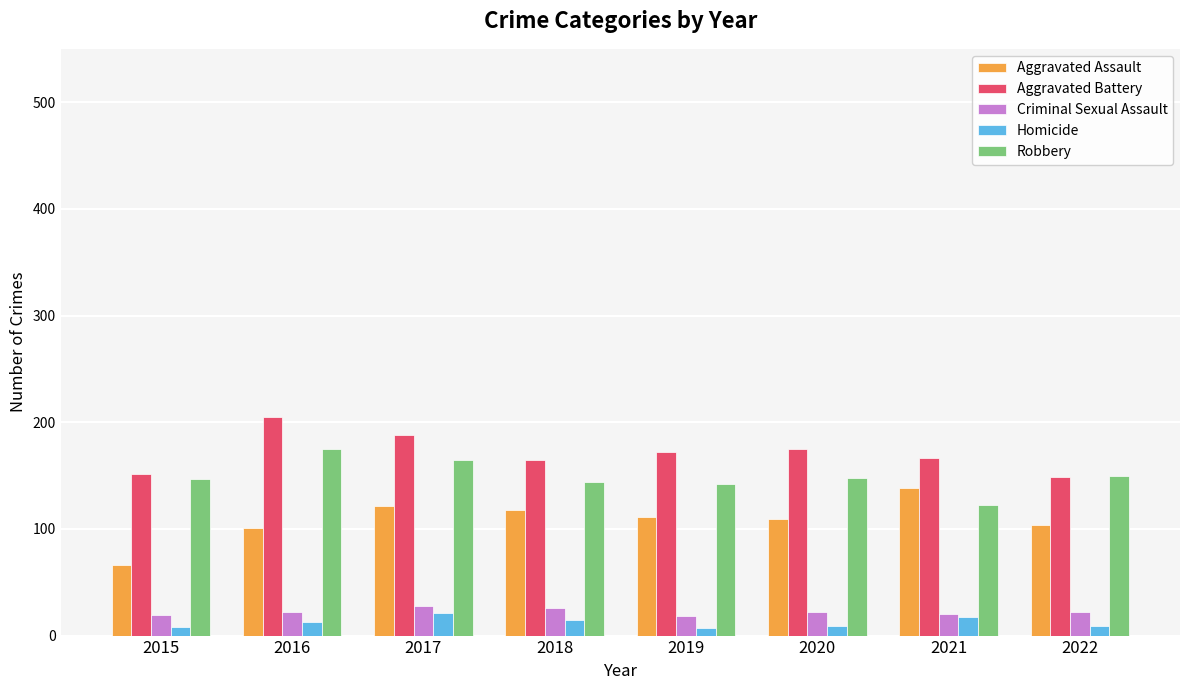

Is the value of Homicide at 2016 greater than the value of Aggravated Battery at 2016?

No